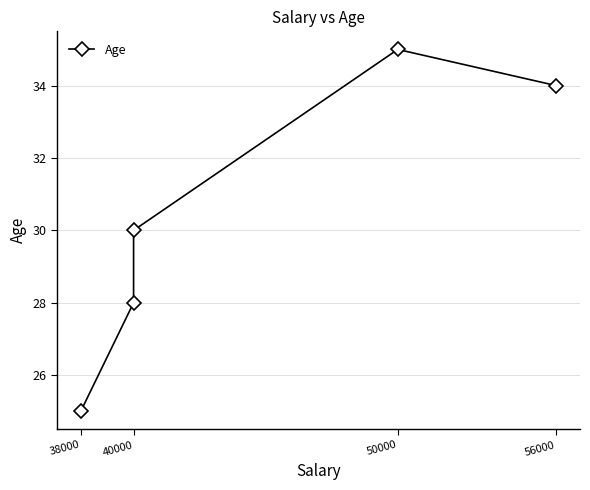

What is the label of the 4th point from the right?

40000